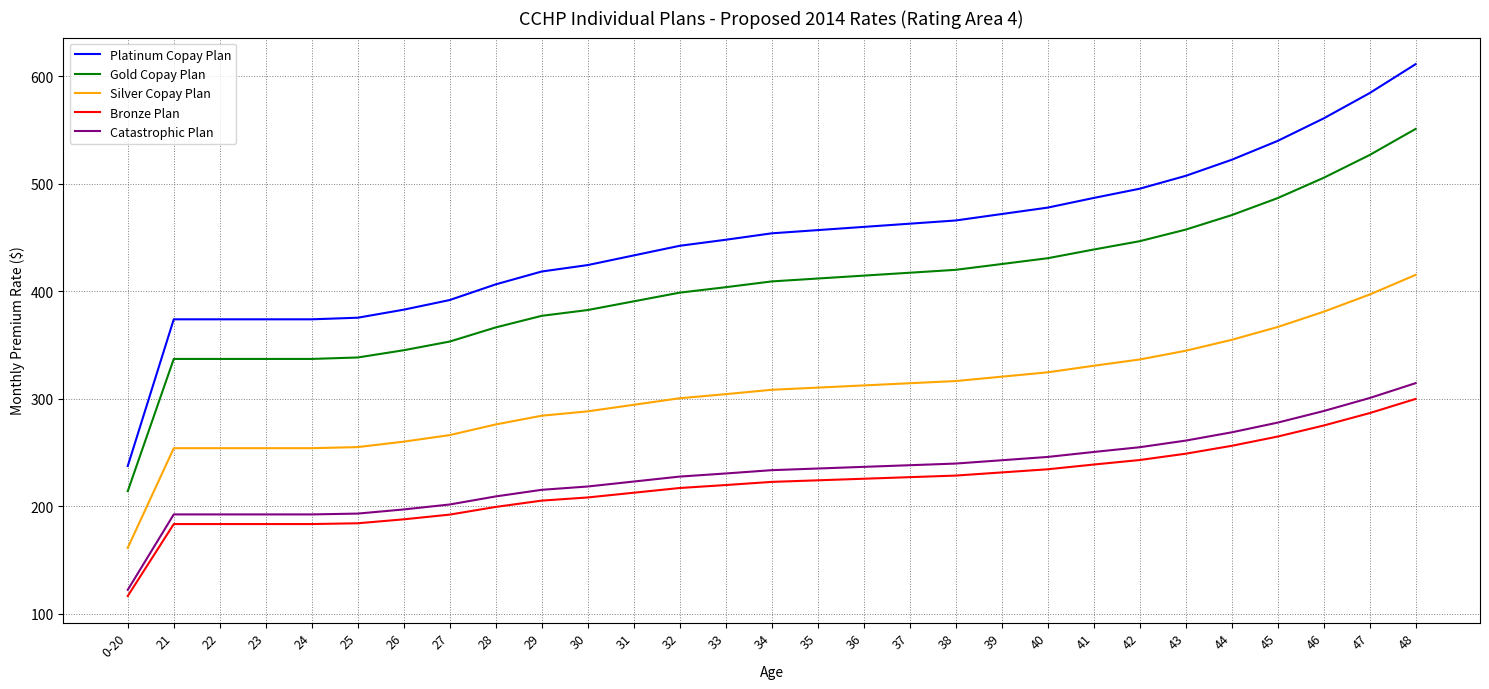

How many lines are shown in the chart?

5